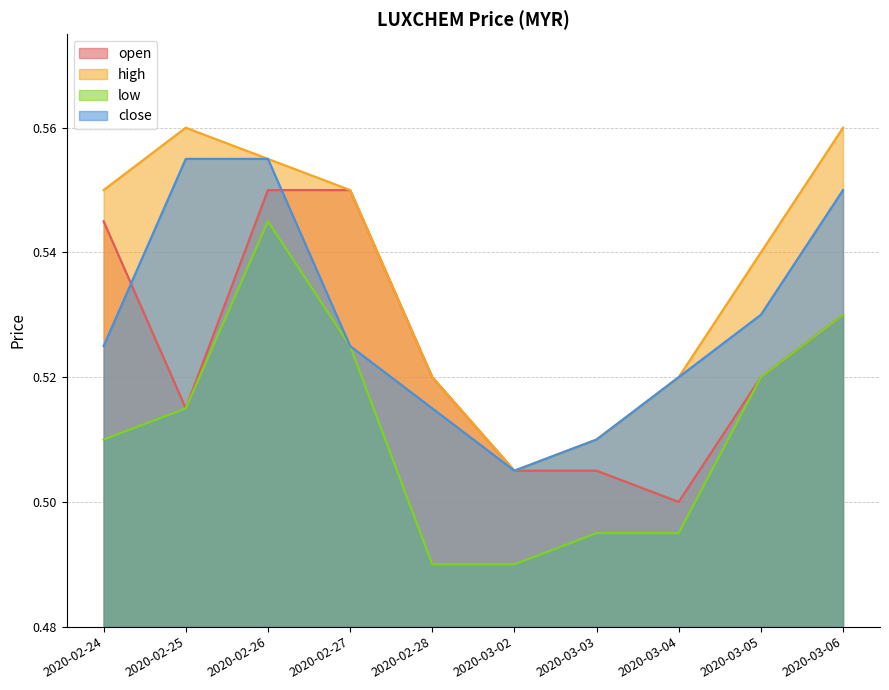

What is the label of the 3rd point from the right?

2020-03-04